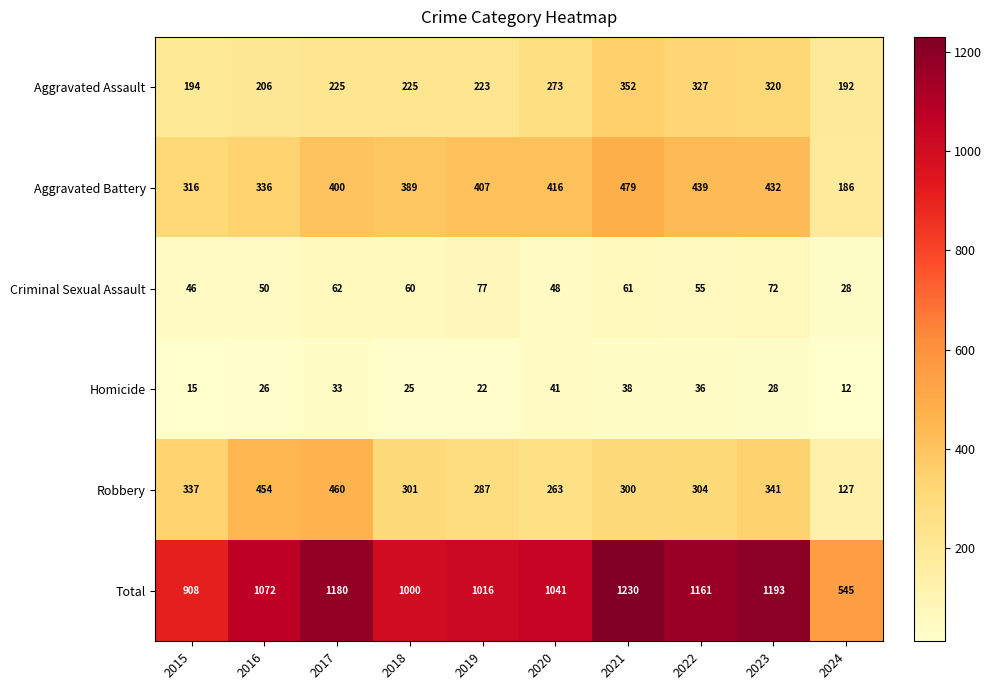

Where is Robbery nearest to the value 293?

2019